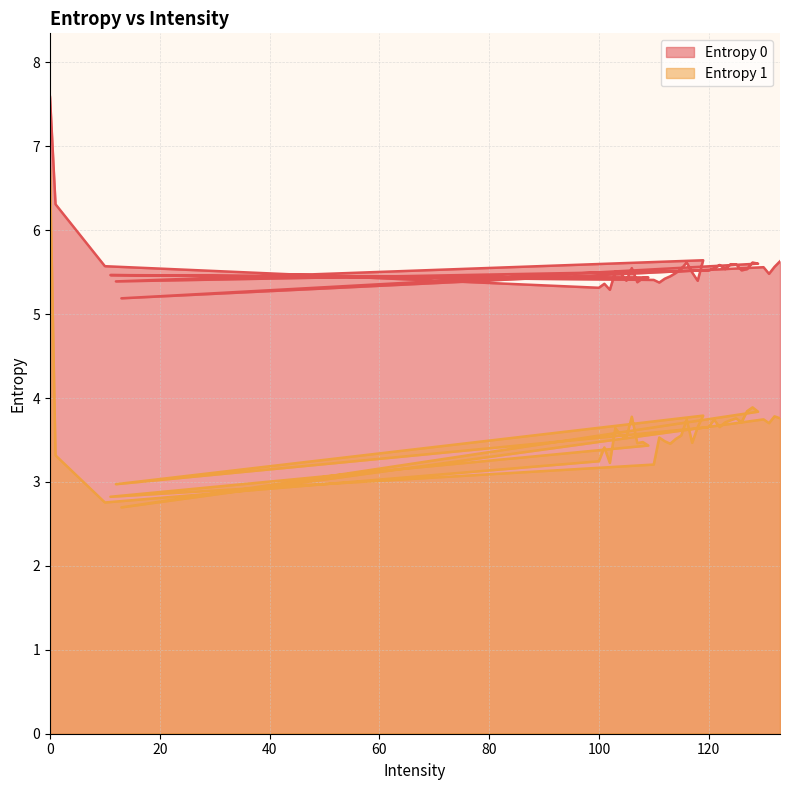

How many lines are shown in the chart?

2